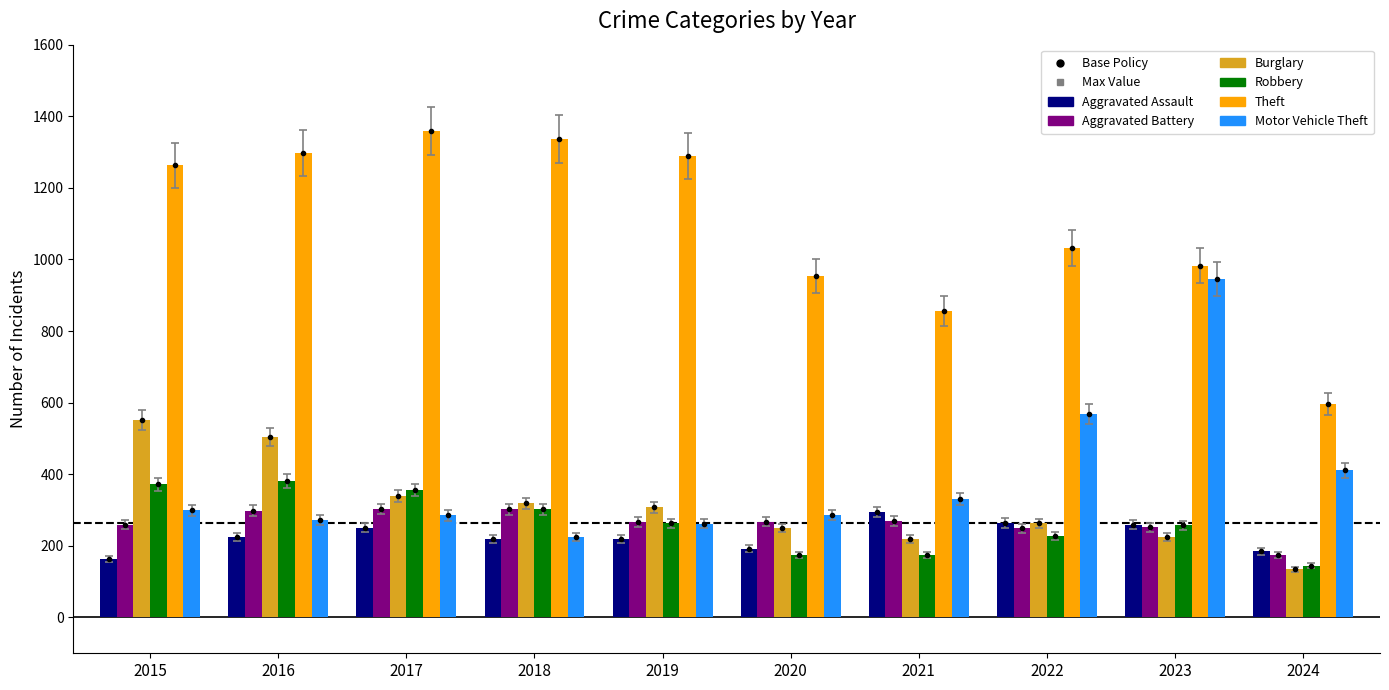

Are the bars grouped side by side (vs. stacked)?

Yes